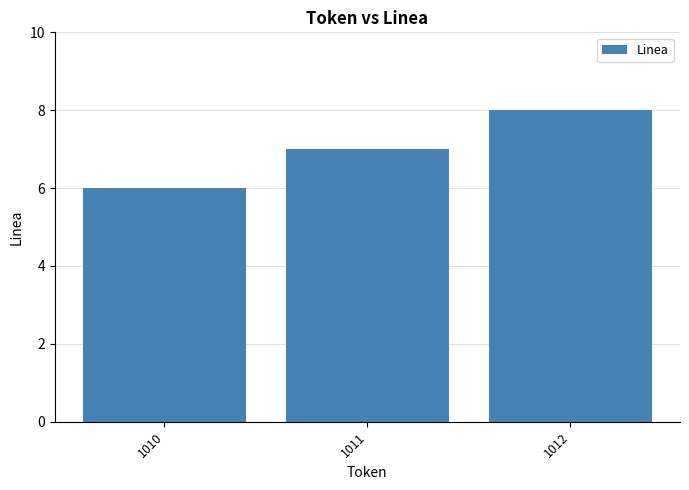

Rank the categories by value from lowest to highest.

1010, 1011, 1012